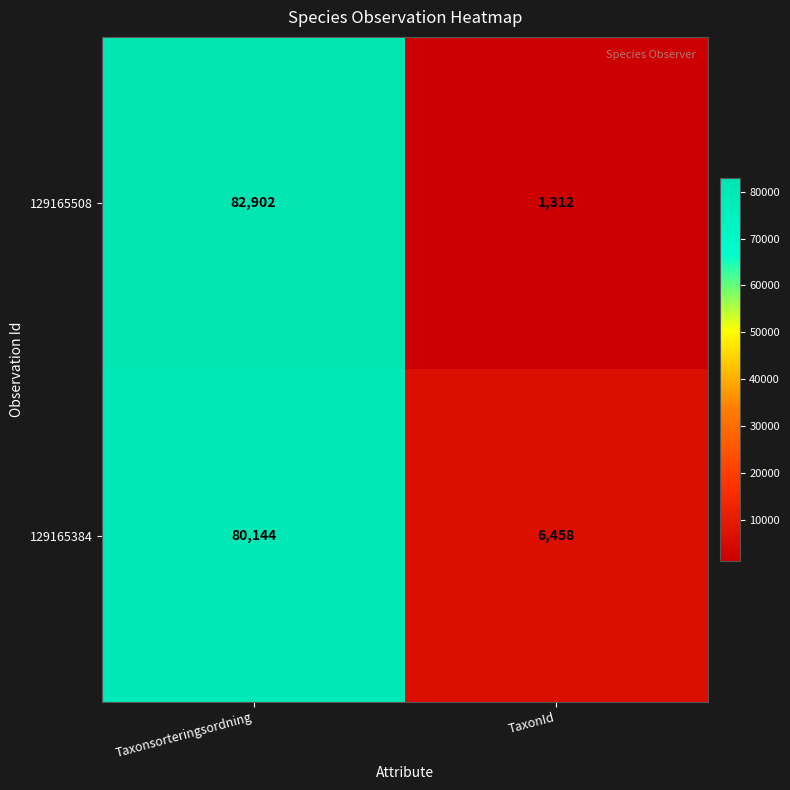

How many values in the 129165508 series are below 82902?

1